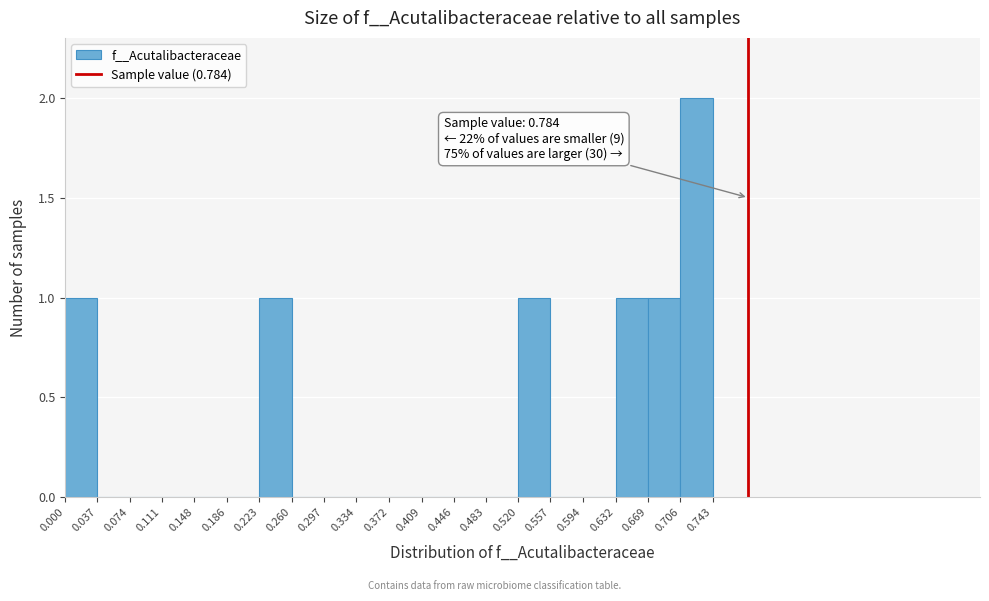

Over which range of the x-axis is the bar tallest?

0.706 to 0.743